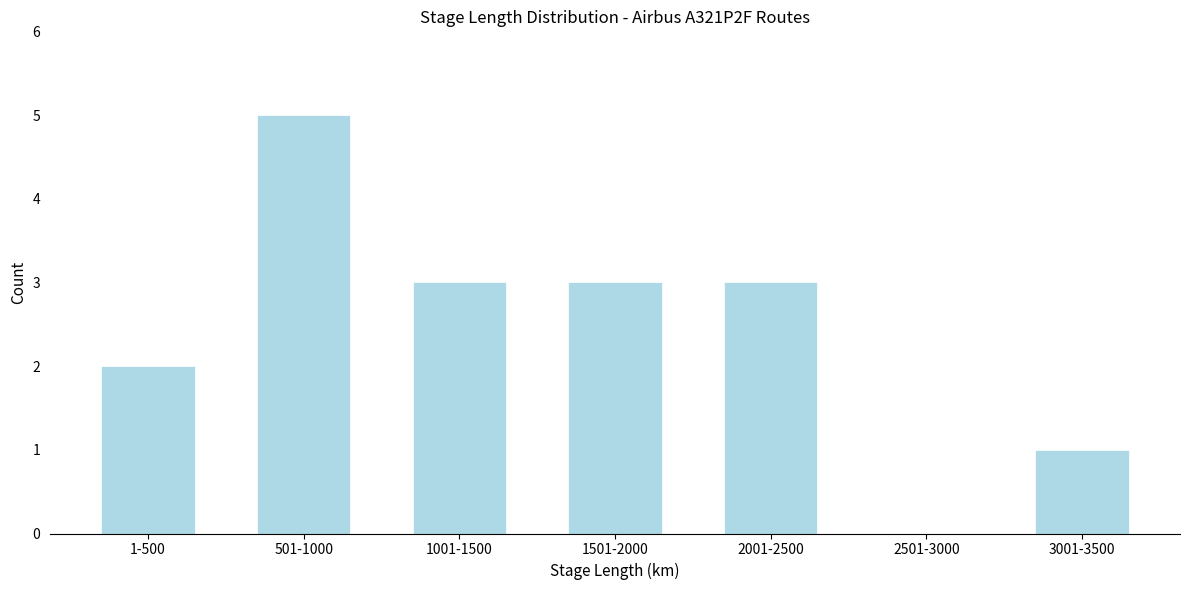

Reading left to right, list all the values displayed in this chart.

1-500=2	501-1000=5	1001-1500=3	1501-2000=3	2001-2500=3	2501-3000=0	3001-3500=1